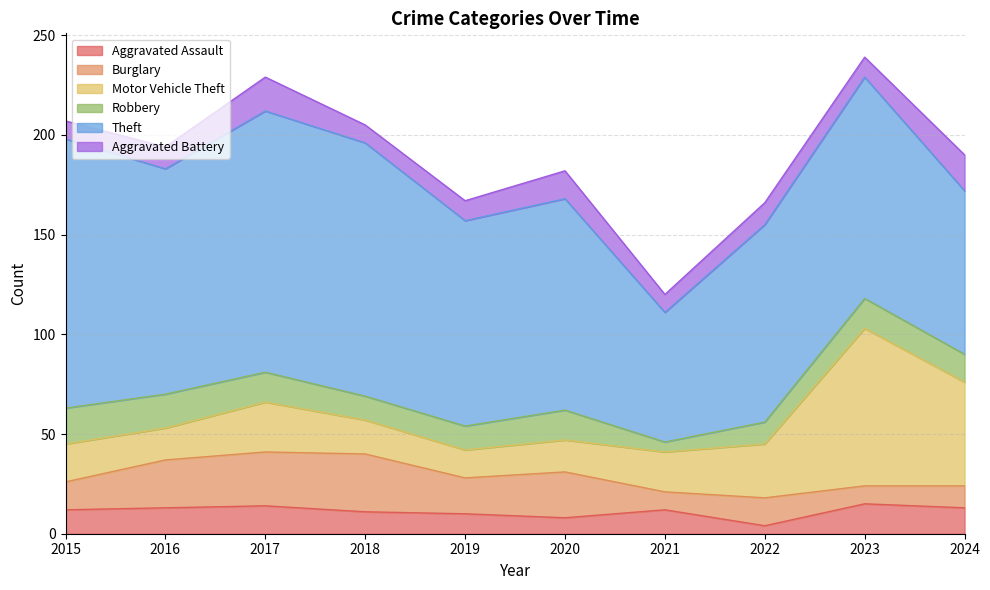

How many categories are shown in the chart?

10